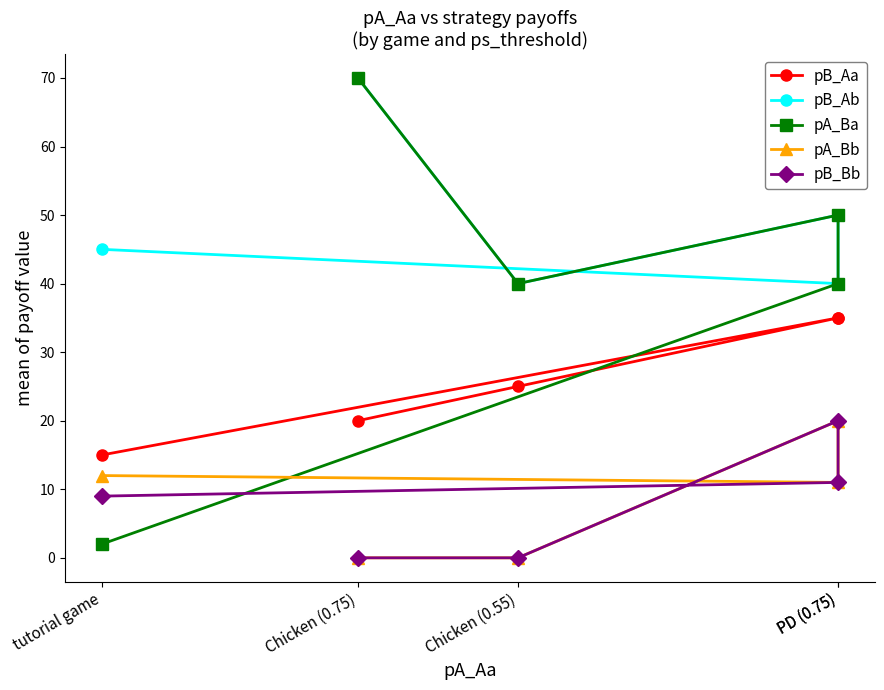

What are all the series names shown in the legend?

pB_Aa, pB_Ab, pA_Ba, pA_Bb, pB_Bb